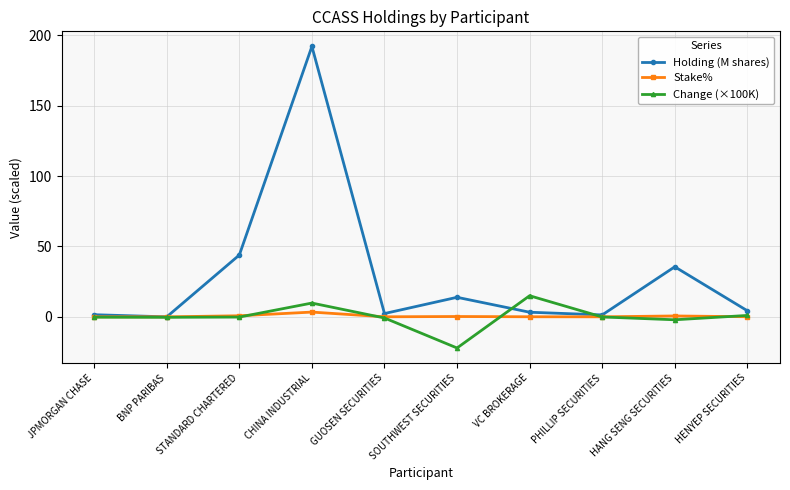

List the series in order of their peak value, lowest first.

Stake%, Change (×100K), Holding (M shares)